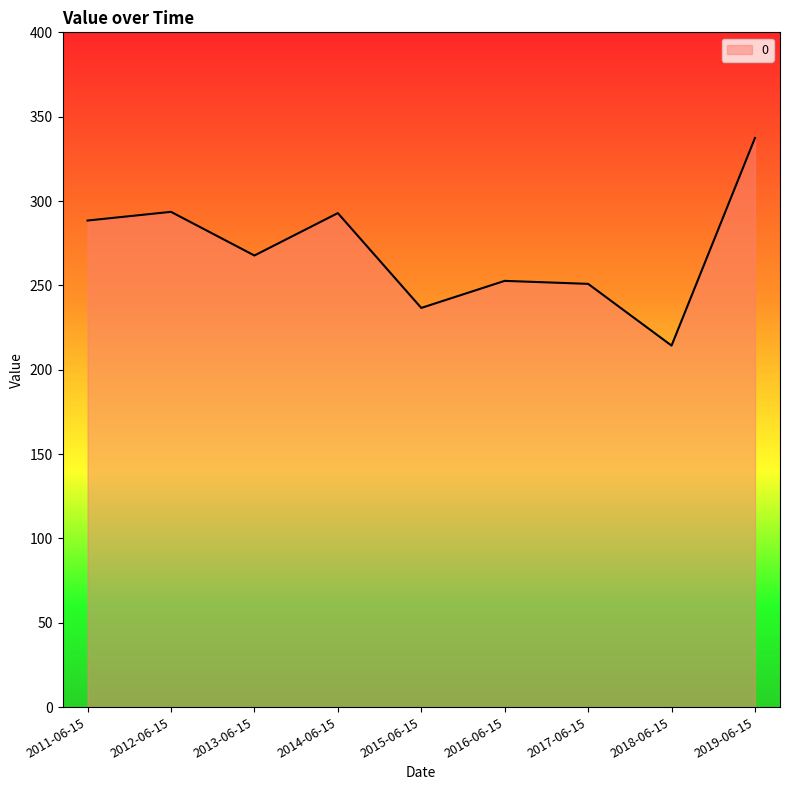

Is it true that the value at 2018-06-15 is 51.9?

False